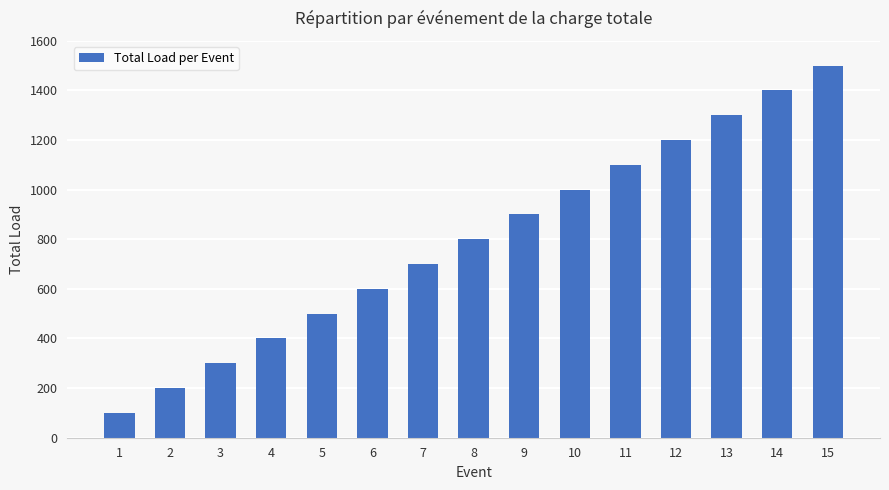

At which category does the chart reach its peak across all series?

15